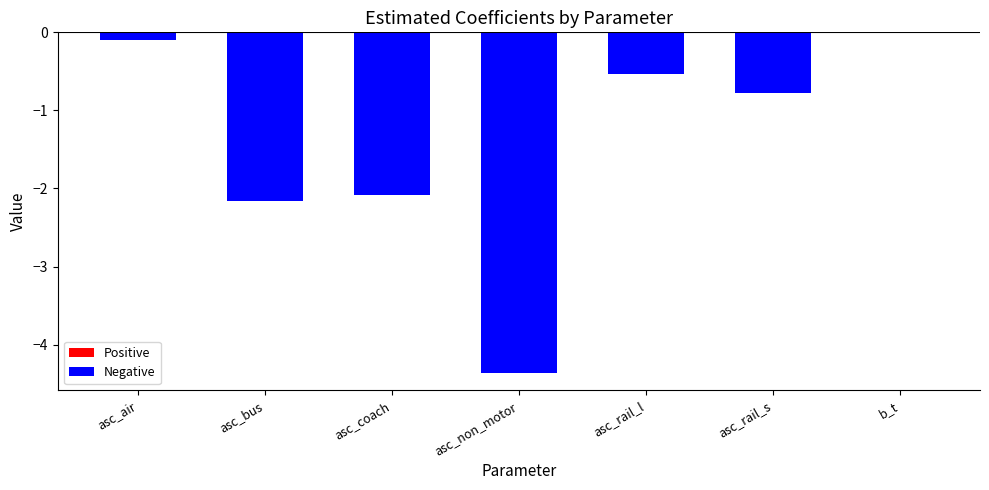

What position from the left is asc_rail_s?

6